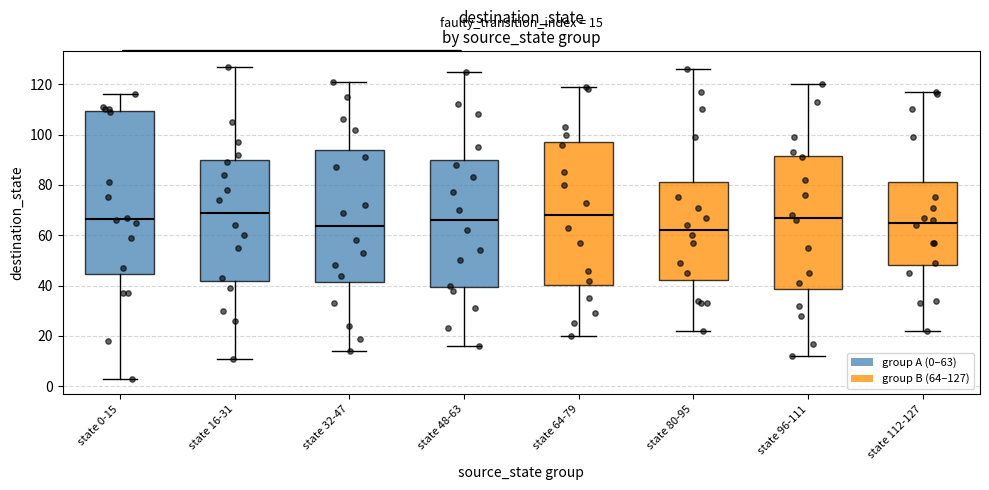

Which box is the tallest, from its lower edge to its upper edge?

state 0-15